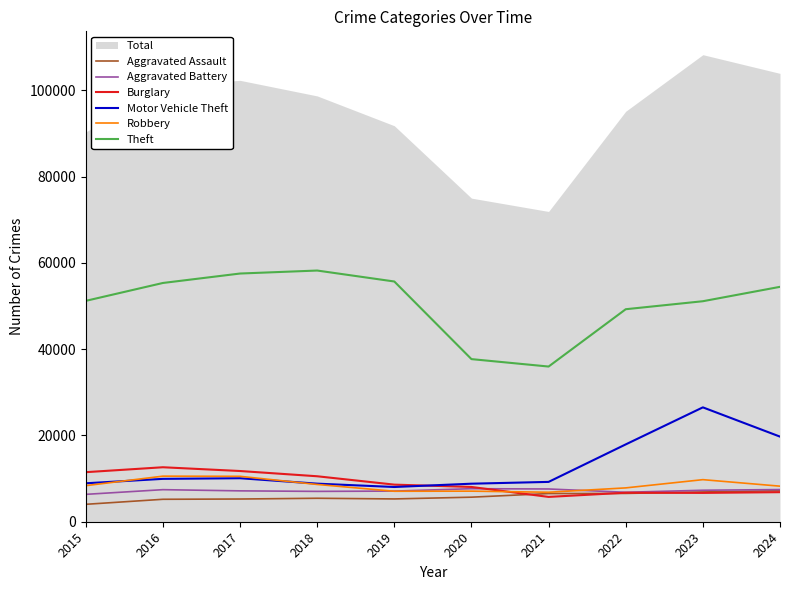

What is the sum of all Aggravated Battery values?

71924